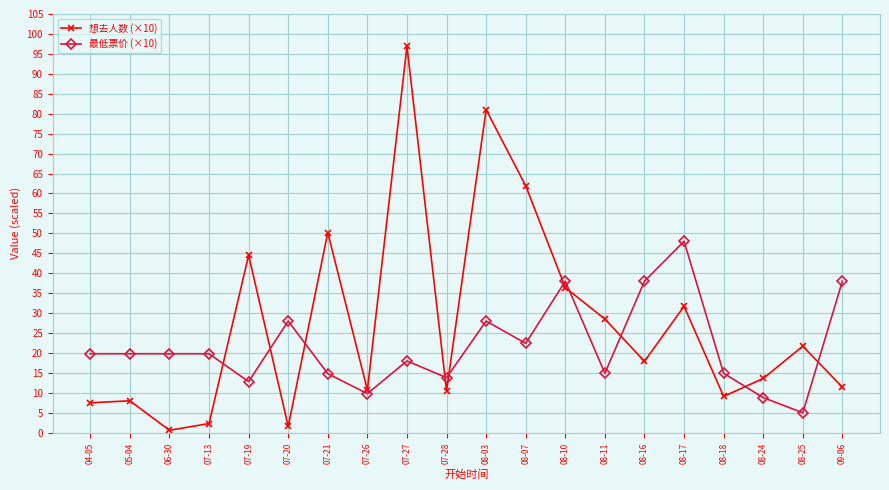

What is the total value across all series at 07-26?

20.5